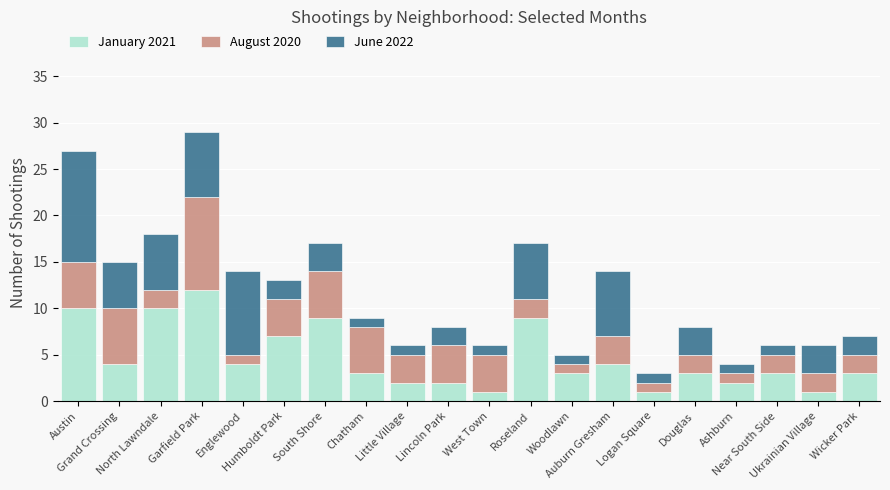

What is the highest value of the January 2021 series?

12